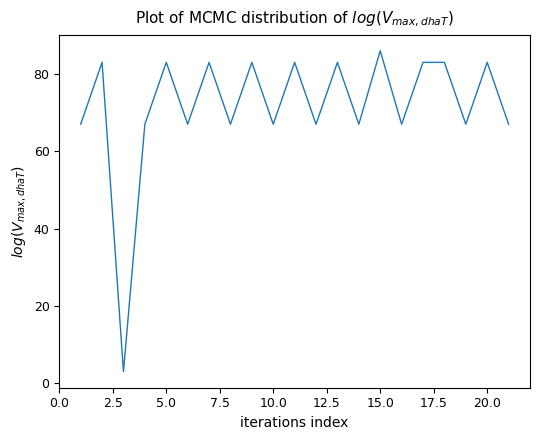

What is the smallest value displayed?

3